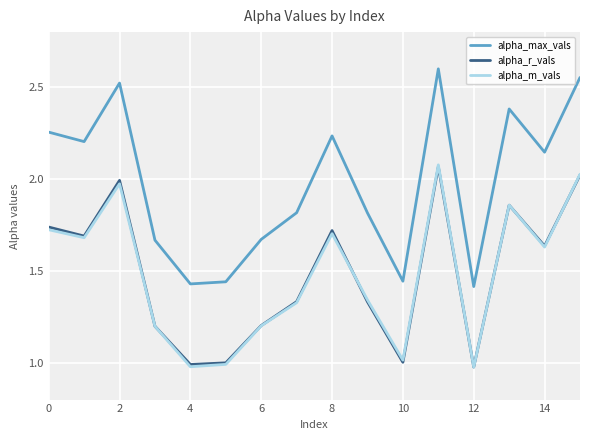

True or false: alpha_max_vals and alpha_m_vals cross at least once.

False